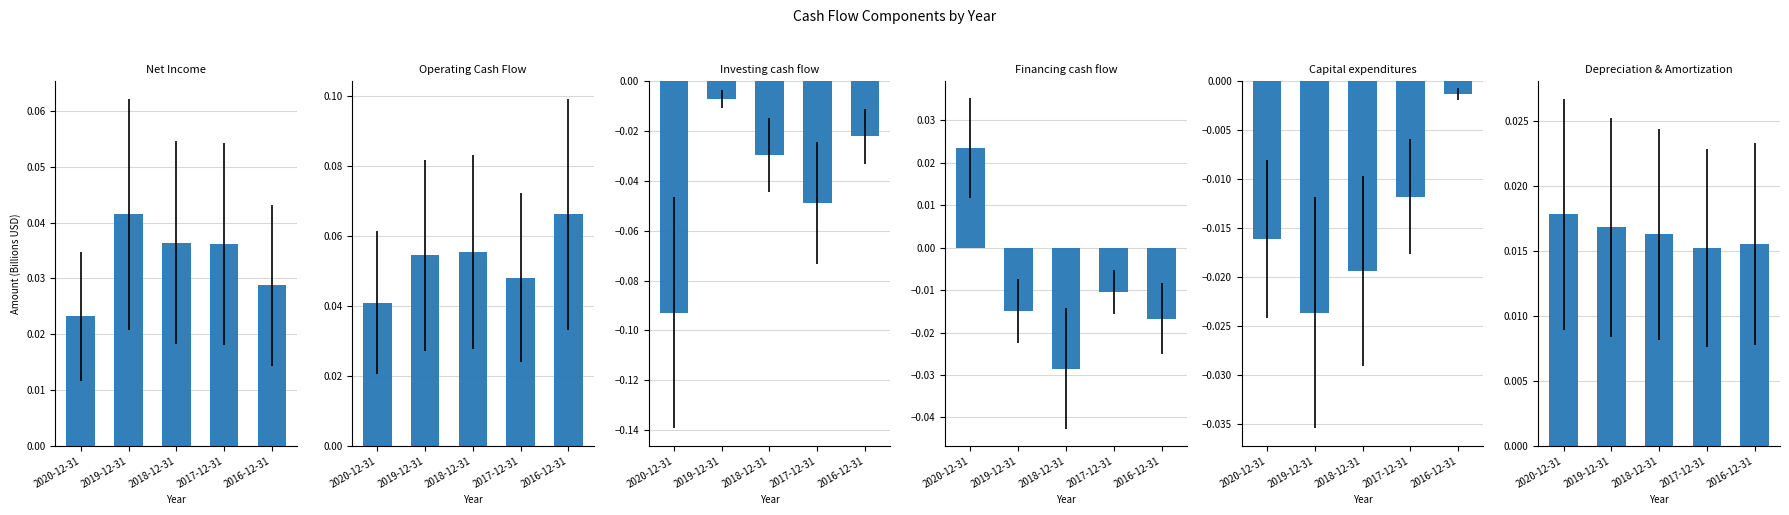

At how many categories does at least one series exceed 0?

5